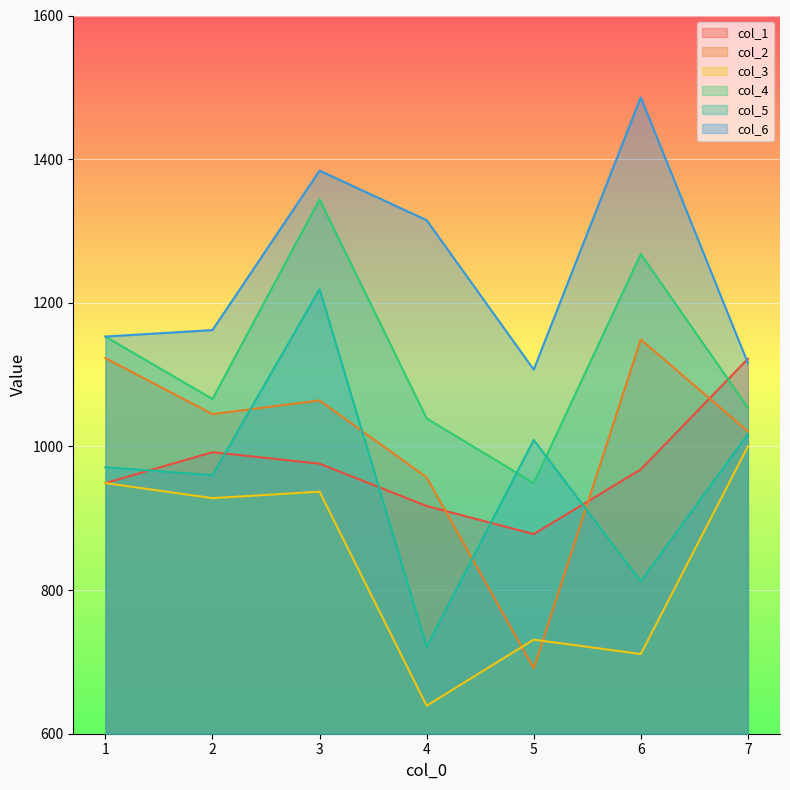

Which category has the lowest value in the col_4 series?

5